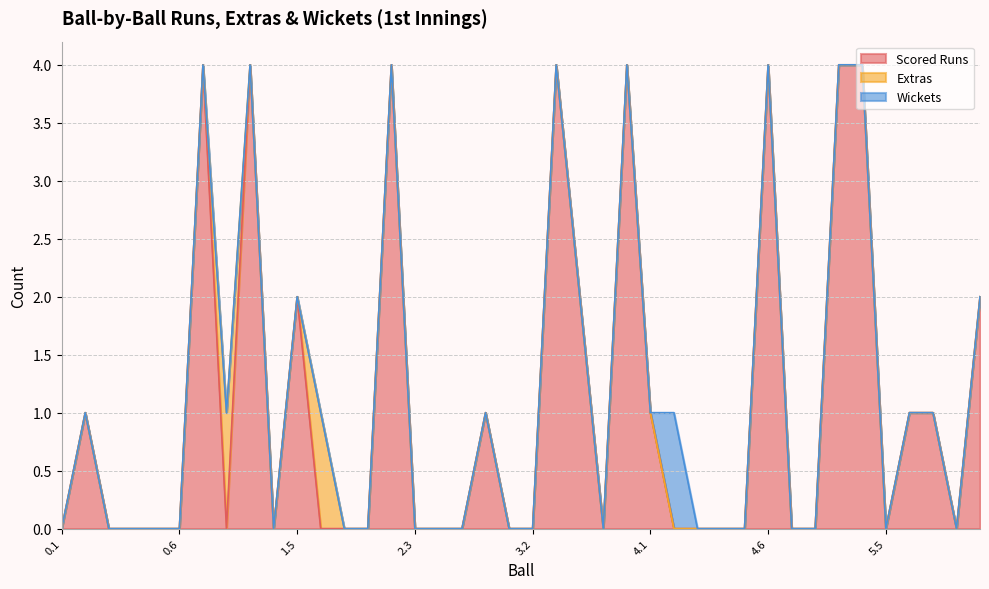

Where is Scored Runs nearest to the value 2?

1.5